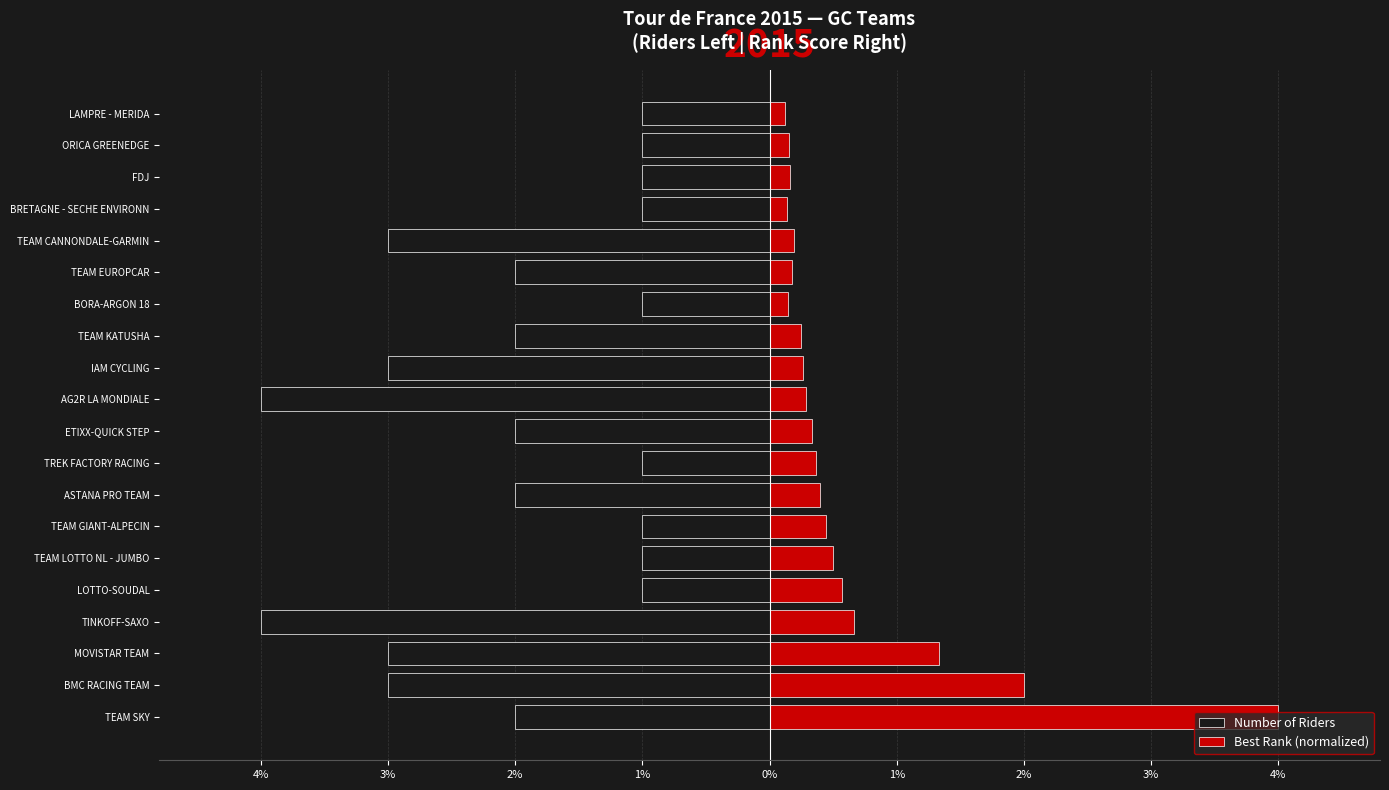

At how many categories does at least one series exceed 3?

1